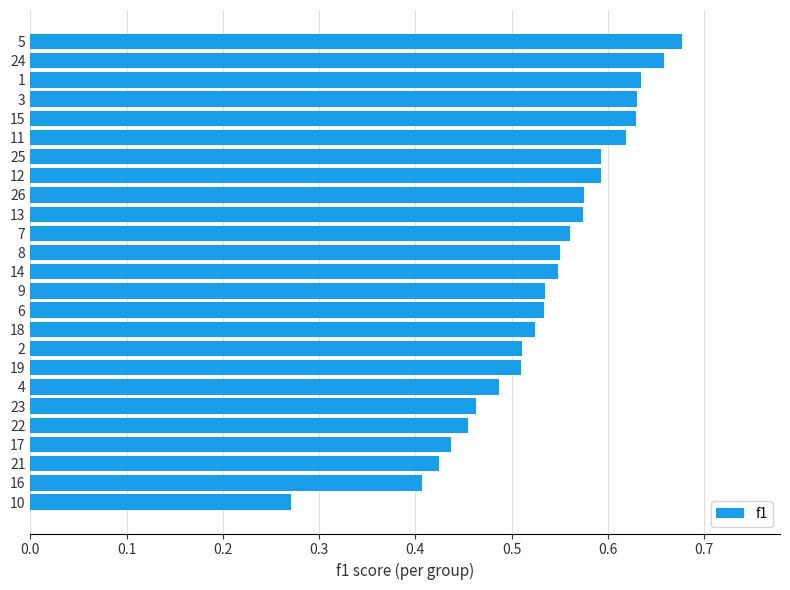

How many data points does each series have?

25